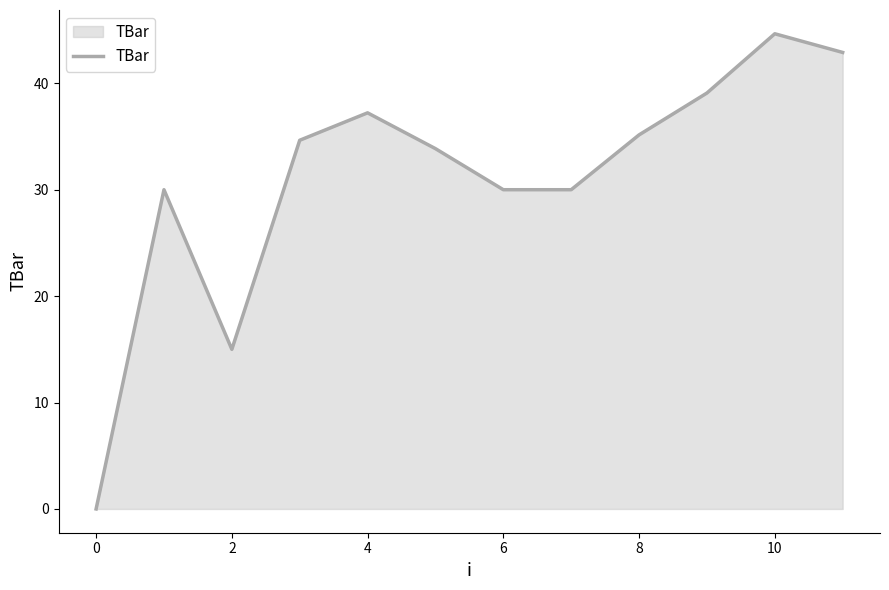

What is the difference between the maximum and minimum values?

44.7